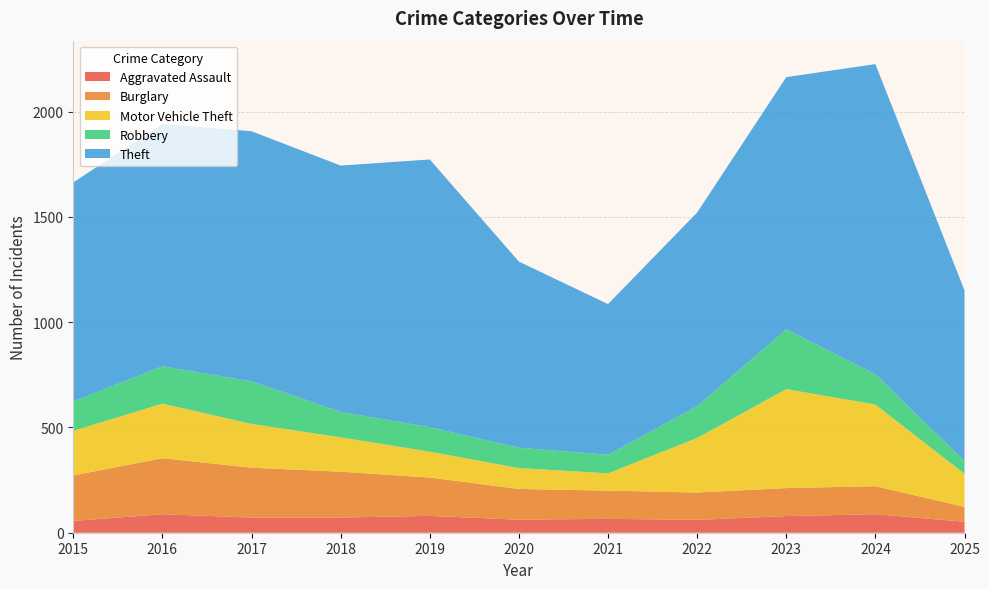

Reading left to right, what are all the values shown in this chart?

Aggravated Assault: 2015=56	2016=88	2017=72	2018=72	2019=80	2020=62	2021=66	2022=61	2023=79	2024=88	2025=52
Burglary: 2015=216	2016=266	2017=237	2018=218	2019=182	2020=146	2021=134	2022=130	2023=133	2024=133	2025=71
Motor Vehicle Theft: 2015=212	2016=259	2017=208	2018=163	2019=123	2020=99	2021=82	2022=259	2023=470	2024=388	2025=157
Robbery: 2015=139	2016=178	2017=202	2018=121	2019=116	2020=97	2021=88	2022=151	2023=284	2024=144	2025=60
Theft: 2015=1041	2016=1151	2017=1188	2018=1170	2019=1272	2020=884	2021=716	2022=920	2023=1198	2024=1473	2025=811